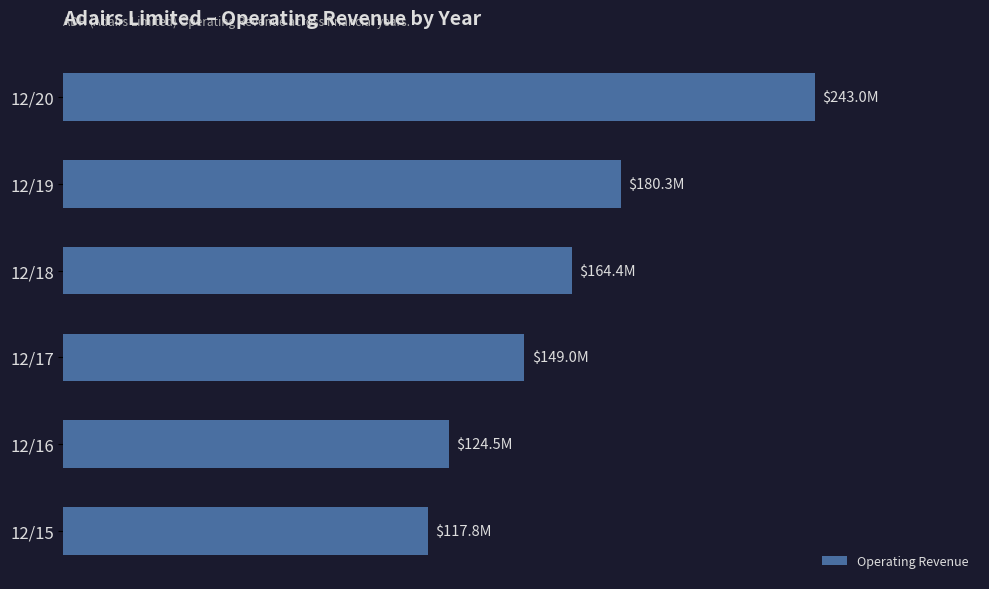

Are the bars horizontal?

Yes